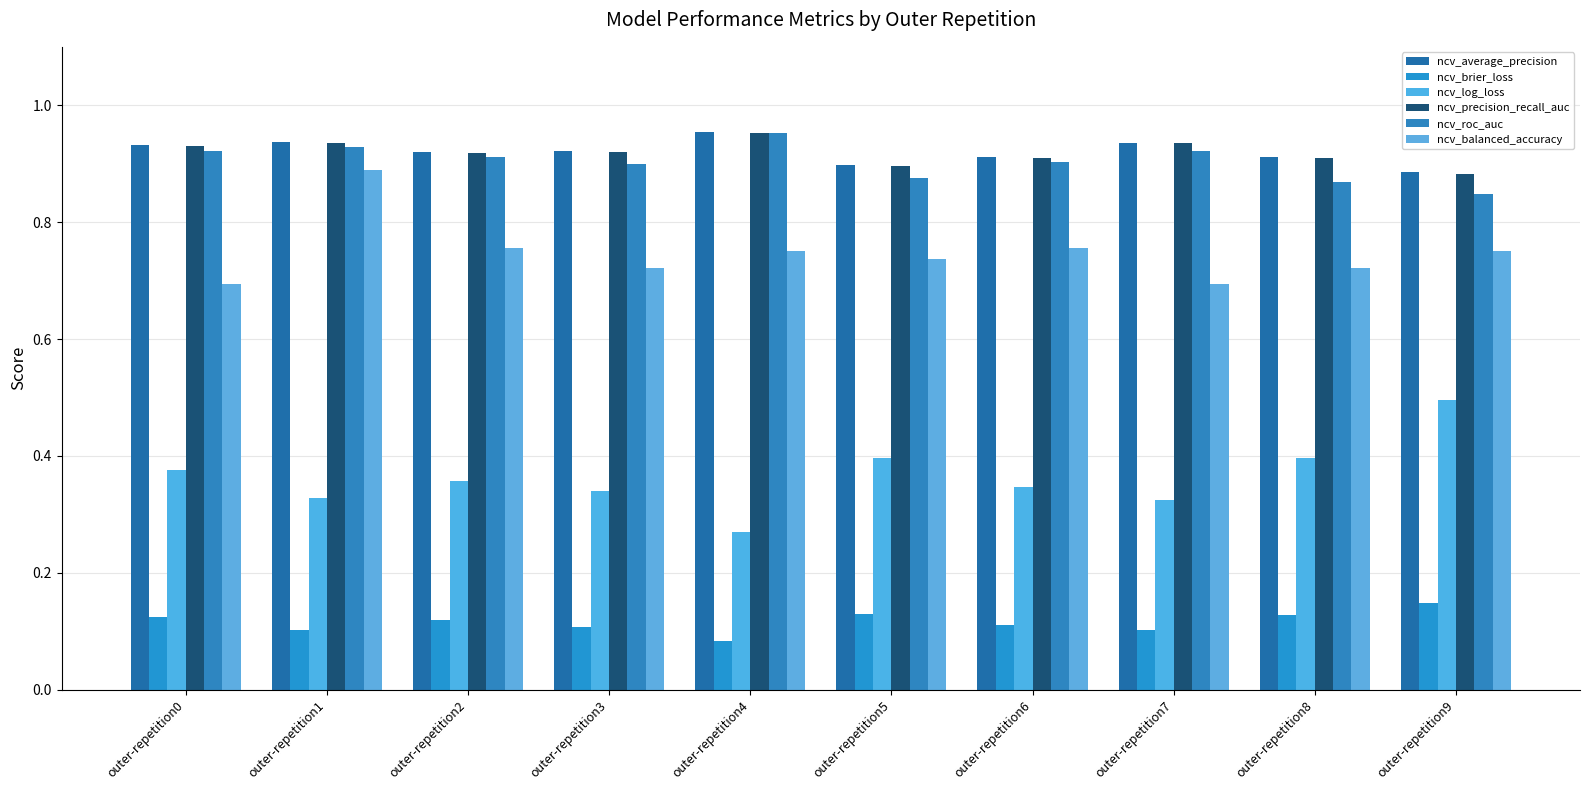

Which series has the largest range (max minus min)?

ncv_log_loss